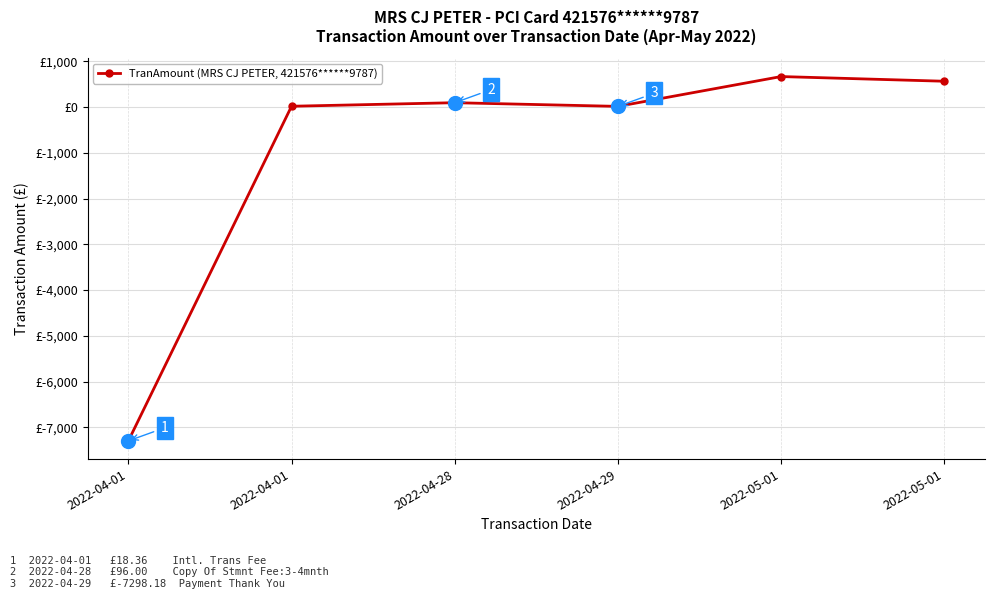

Is this an area chart (filled region under the line)?

No